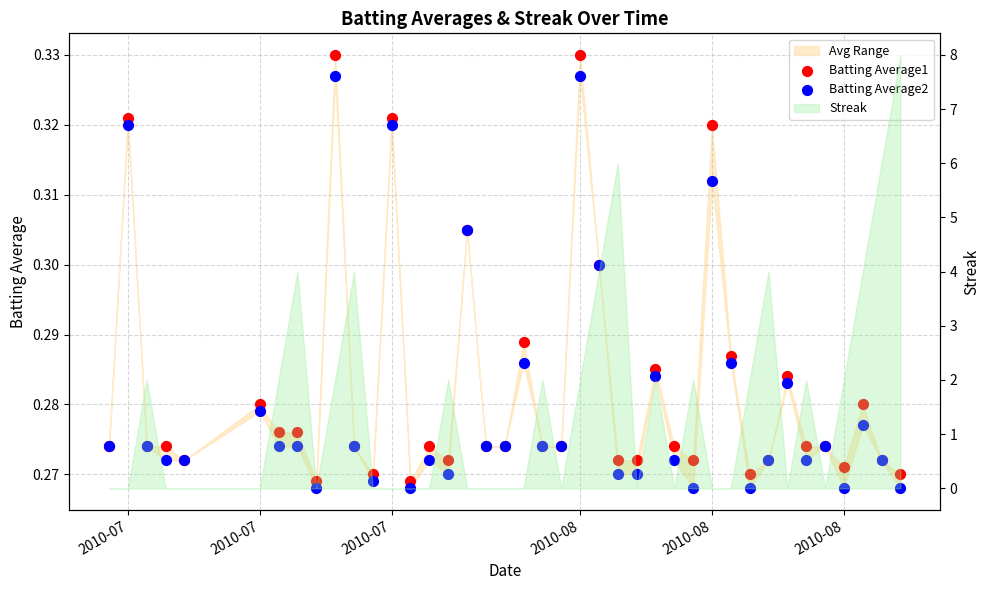

Which series has the widest spread of Y values?

Batting Average1